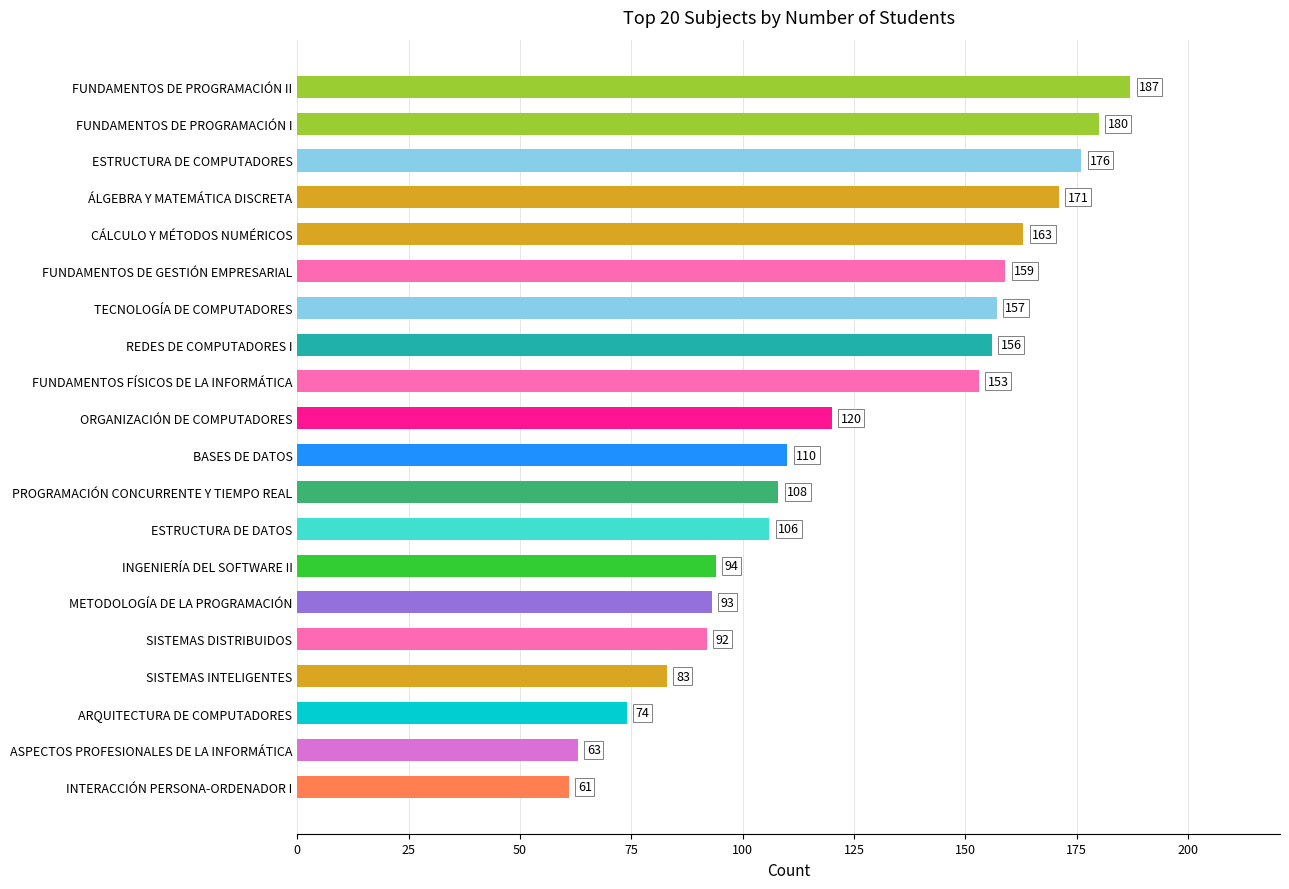

How many series are shown in this chart?

1